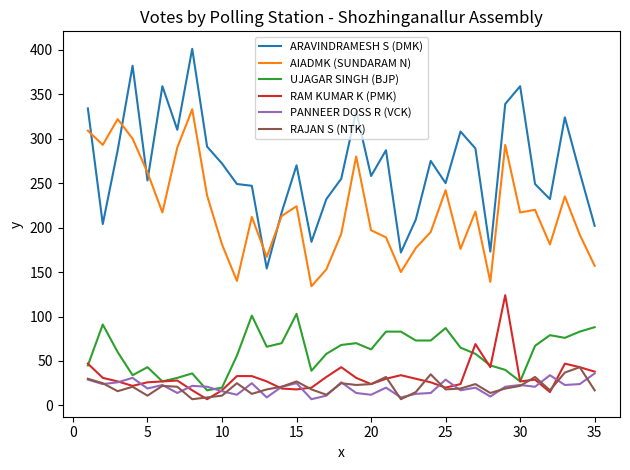

Does the chart display data point markers on the line(s)?

No